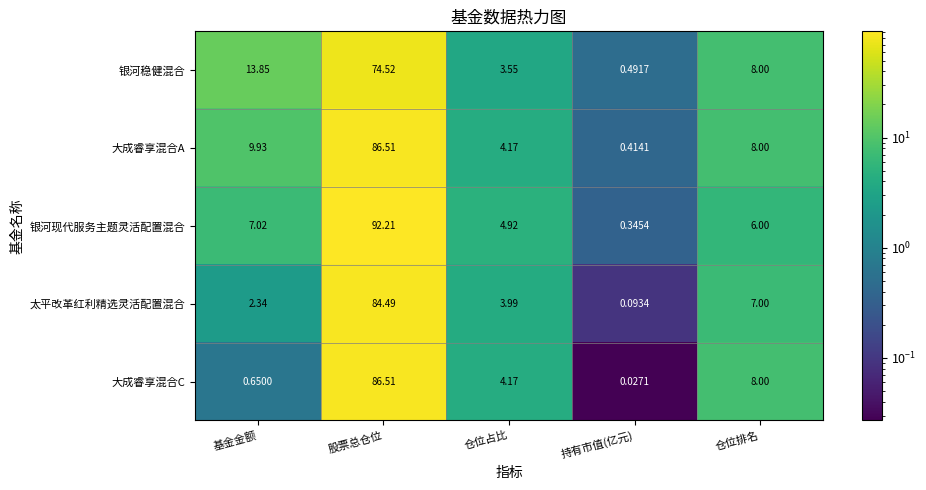

At which label does 太平改革红利精选灵活配置混合 first exceed 3?

股票总仓位